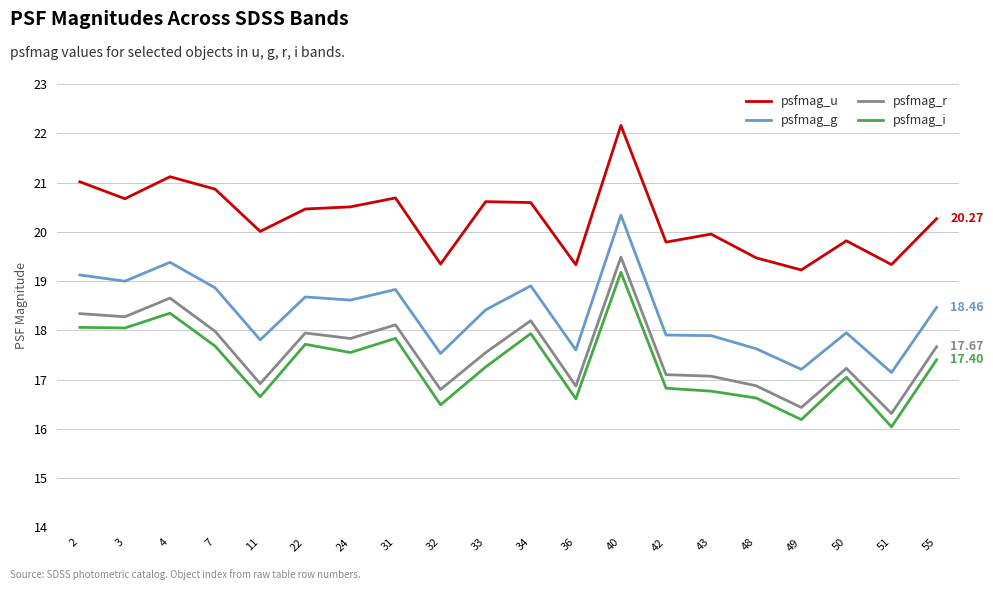

List the series in order of their peak value, lowest first.

psfmag_i, psfmag_r, psfmag_g, psfmag_u